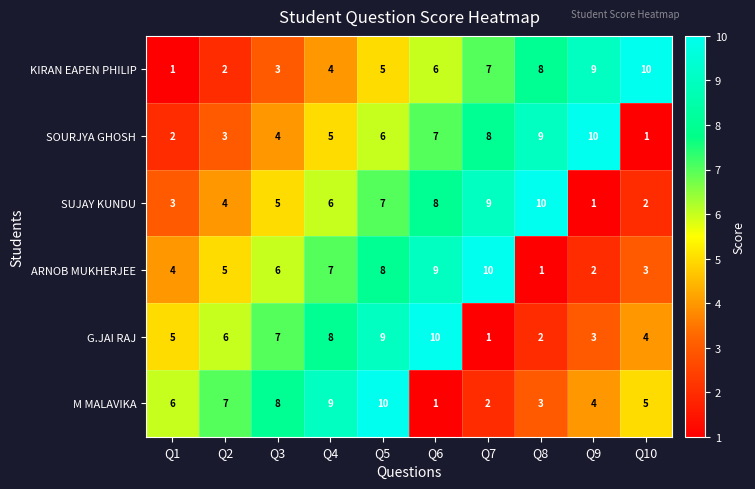

What is the maximum value for SUJAY KUNDU?

10